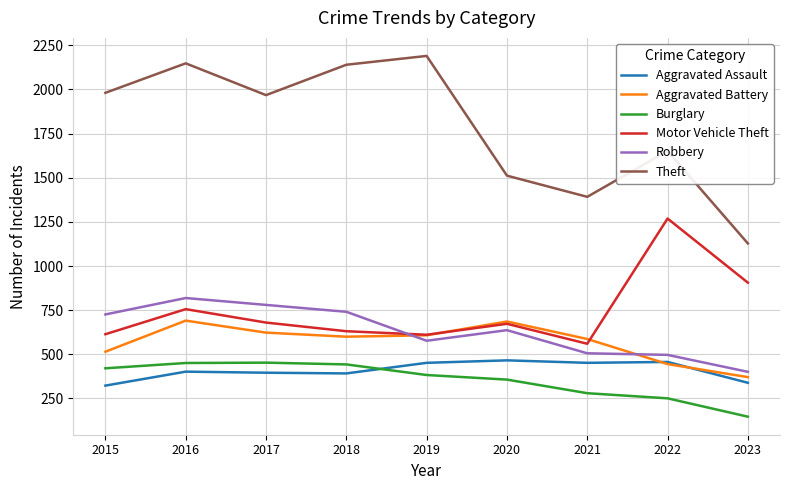

After their last crossing, which series has the higher values: Aggravated Assault or Burglary?

Aggravated Assault